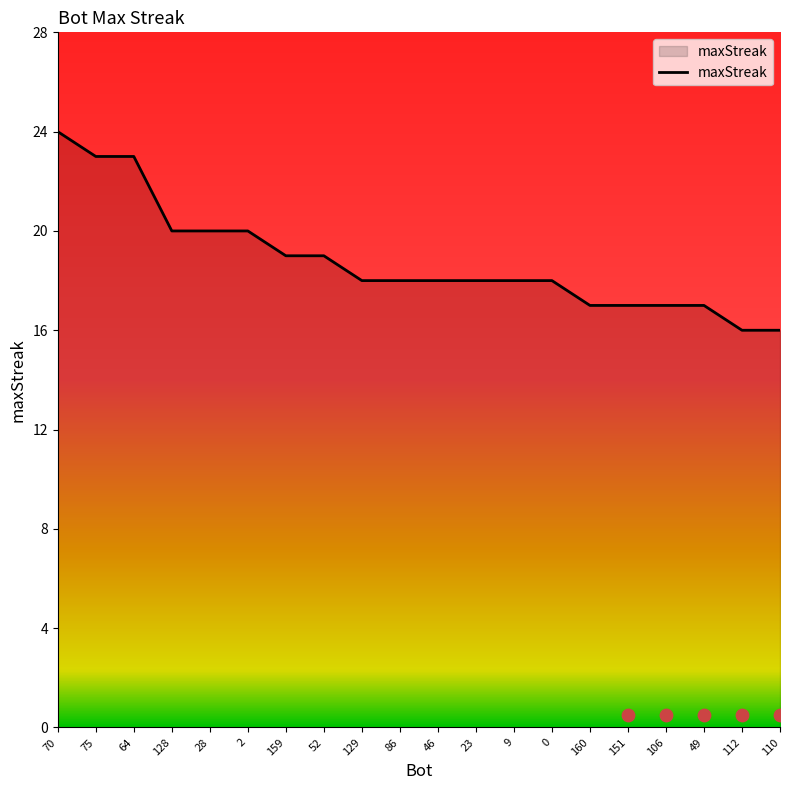

What is the change in value from 23 to 160?

-1